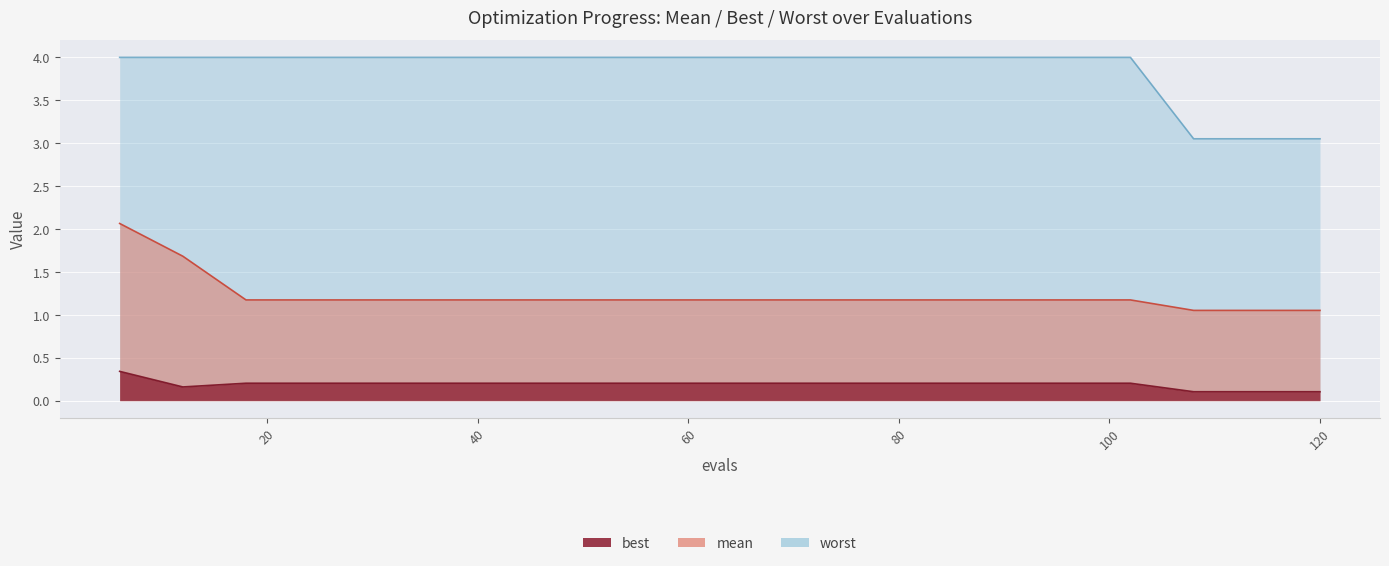

Between 18 and 114, which series saw the biggest shift?

worst